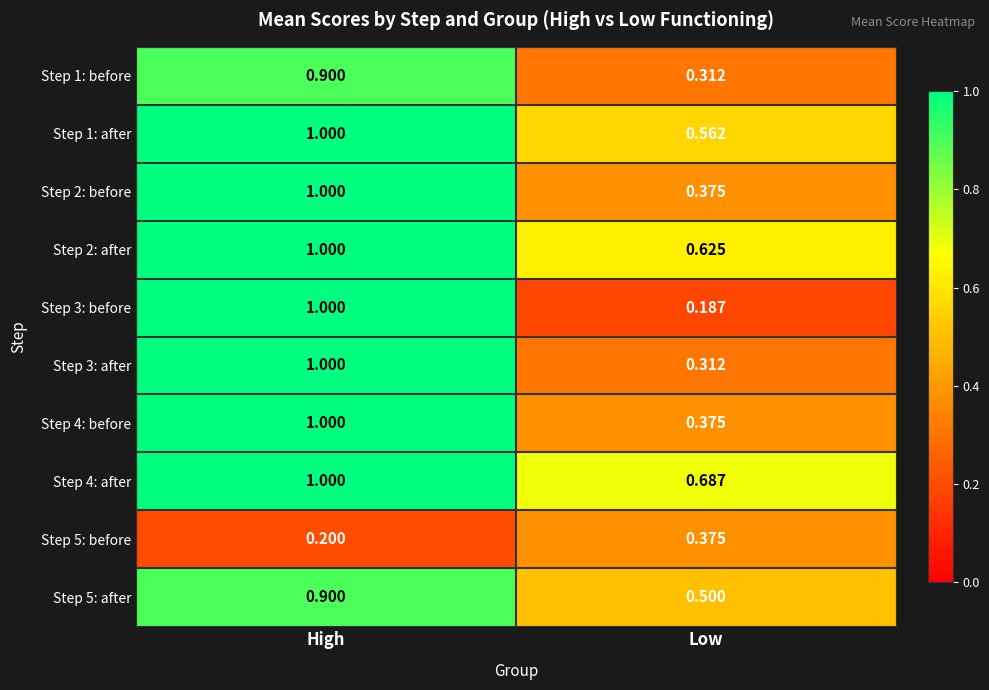

Which category has the lowest value in the Step 2: after series?

Low